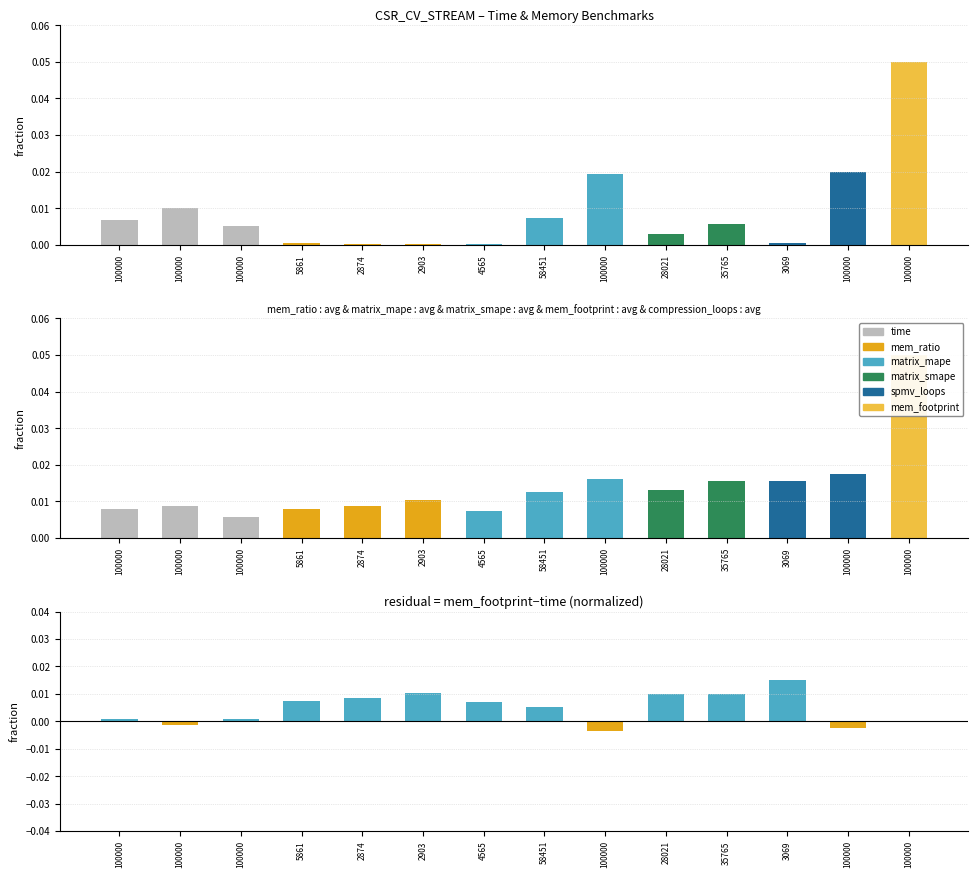

At 100000, list the series in order from largest to smallest.

mem_footprint (normalized), time (normalized), residual (mem_footprint - time normalized)